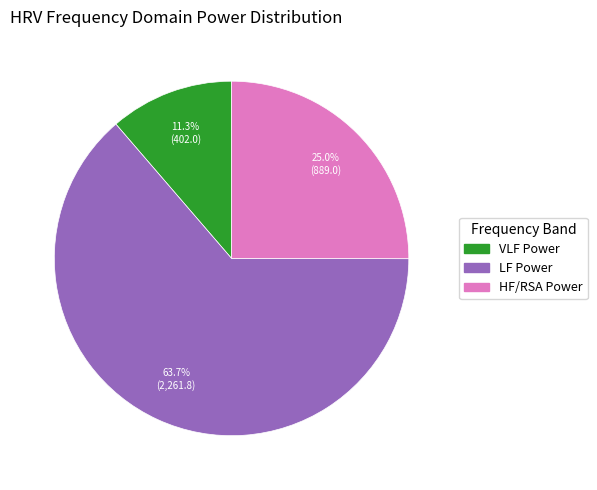

Approximately how many times larger is the value at LF Power compared to VLF Power?

5.6